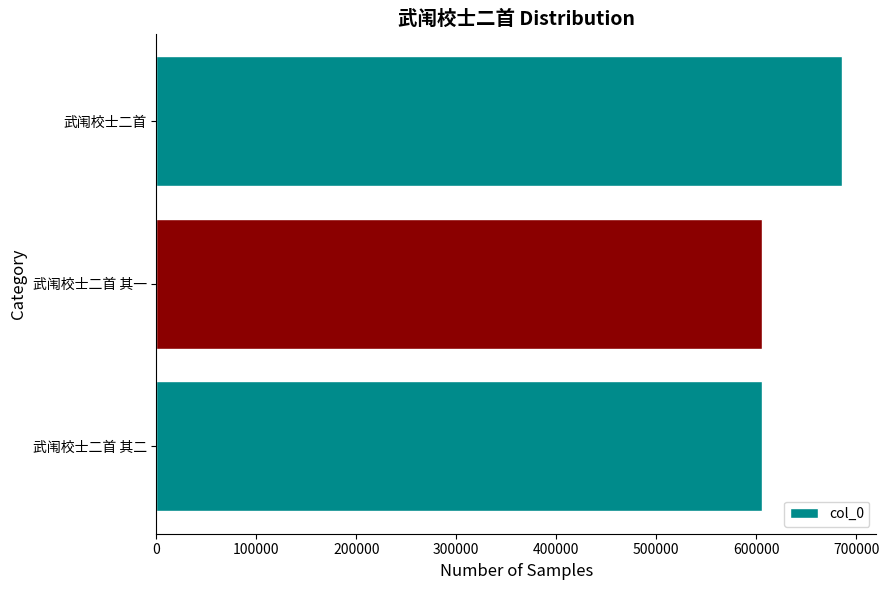

The value at 武闱校士二首 其一 is 1052238. True or false?

False